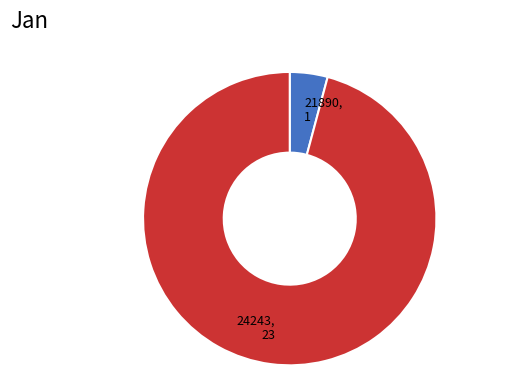

What is the majority slice?

24243